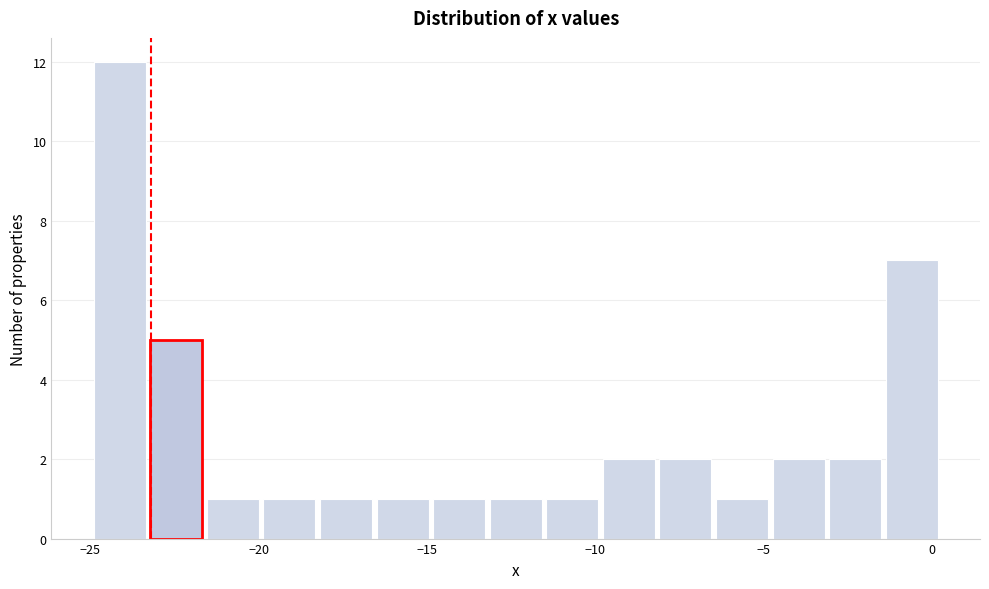

Read against the x-axis, roughly where is the centre of the tallest bar?

-24.0